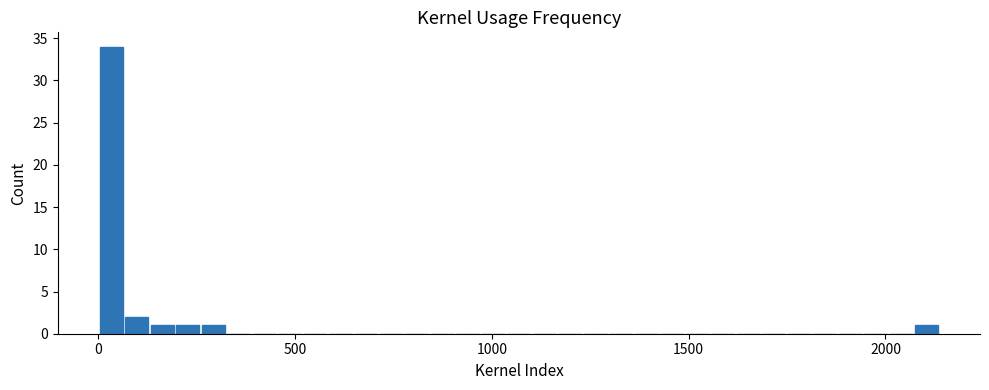

Around what value on the x-axis is the tallest bar? Give the approximate position of its centre, as read against the axis.

50